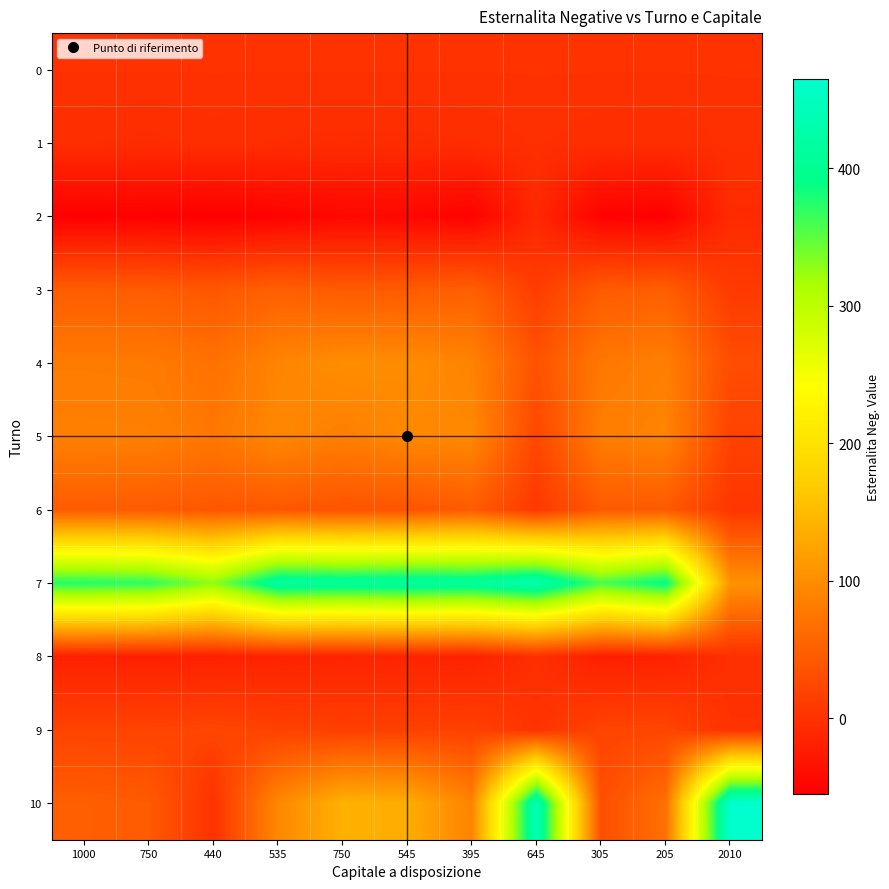

Which series changed the most between 545 and 305?

10